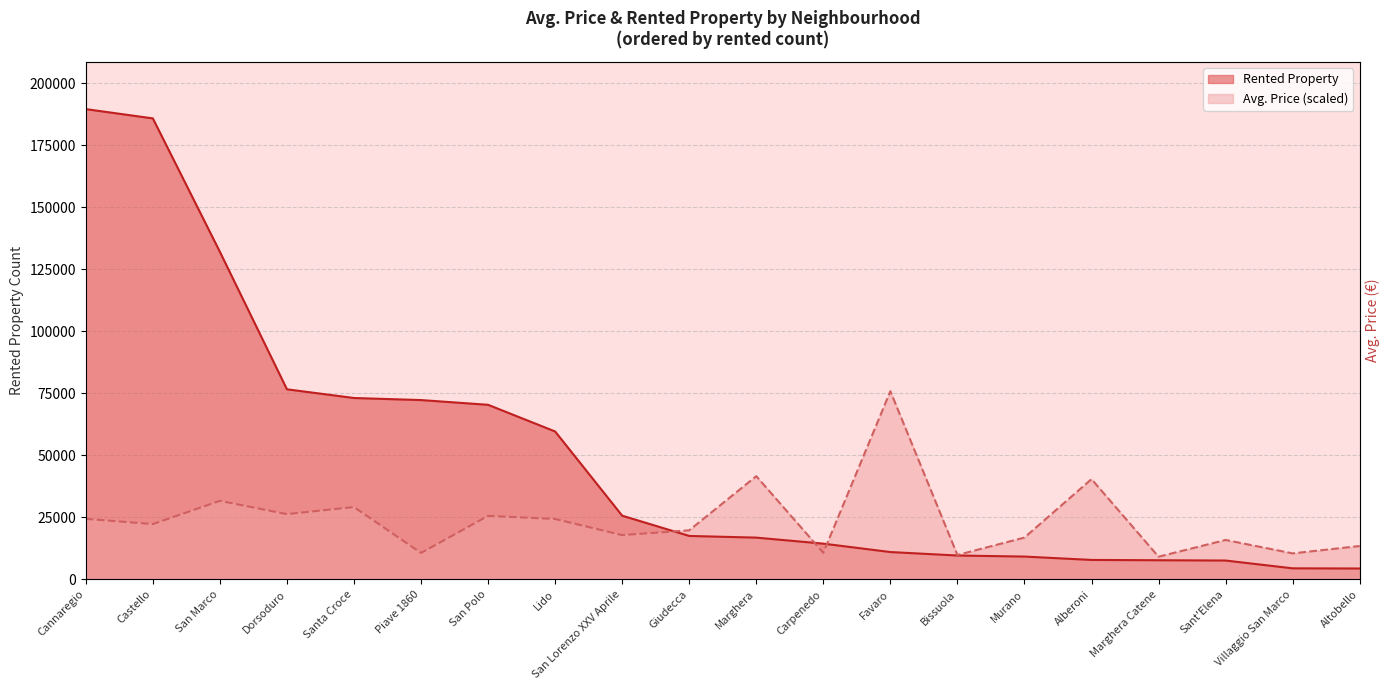

Where is the data nearest to the value 42472?

Marghera